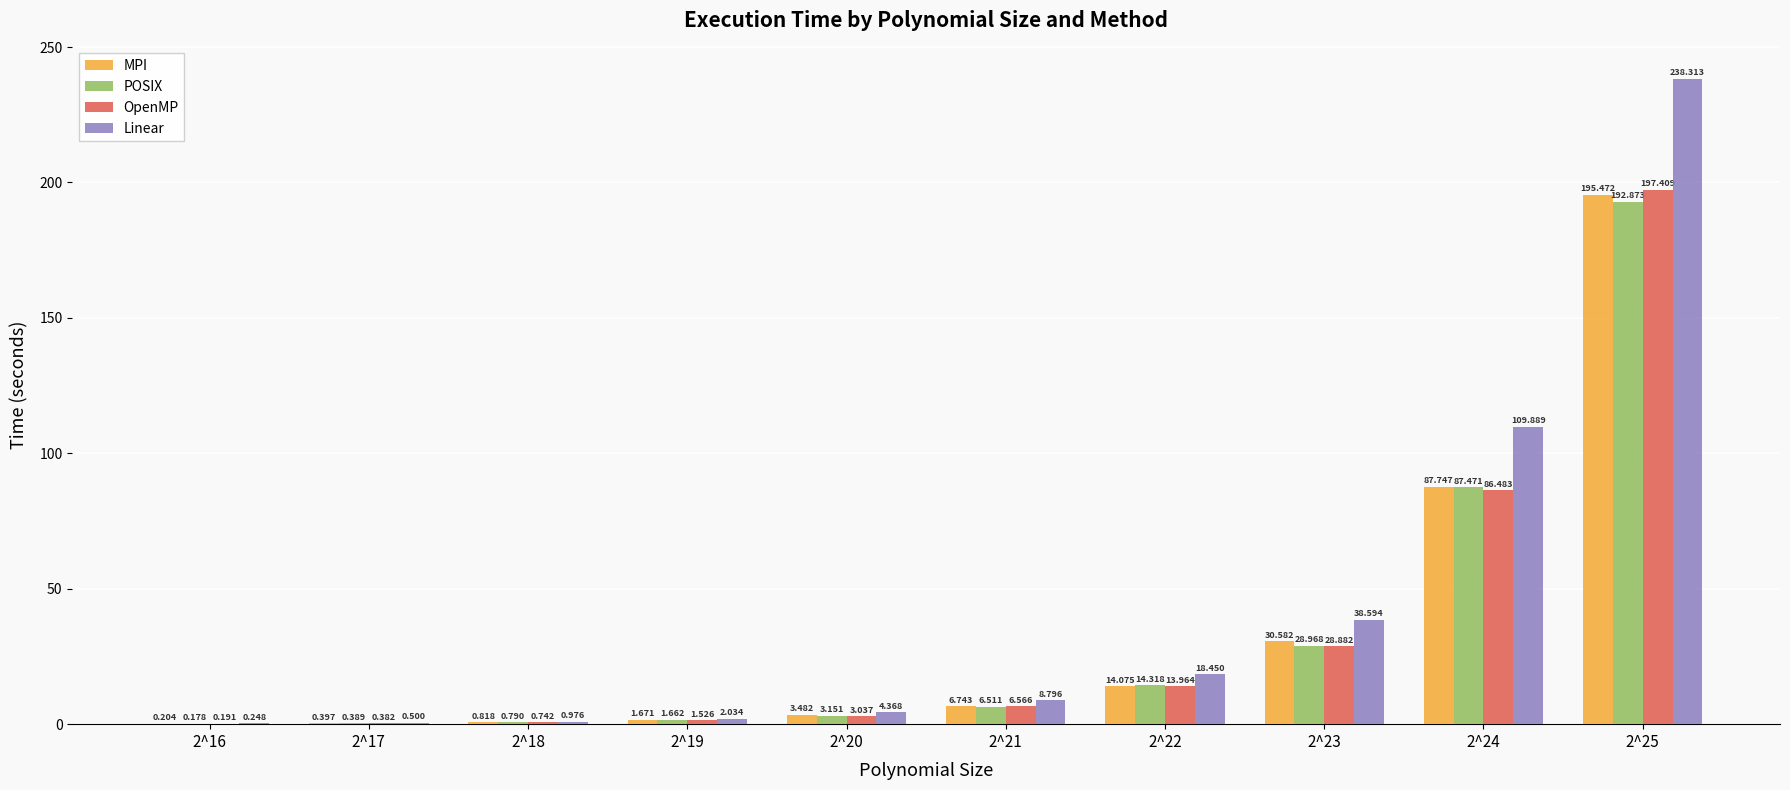

Which series changed the most between 2^20 and 2^25?

Linear